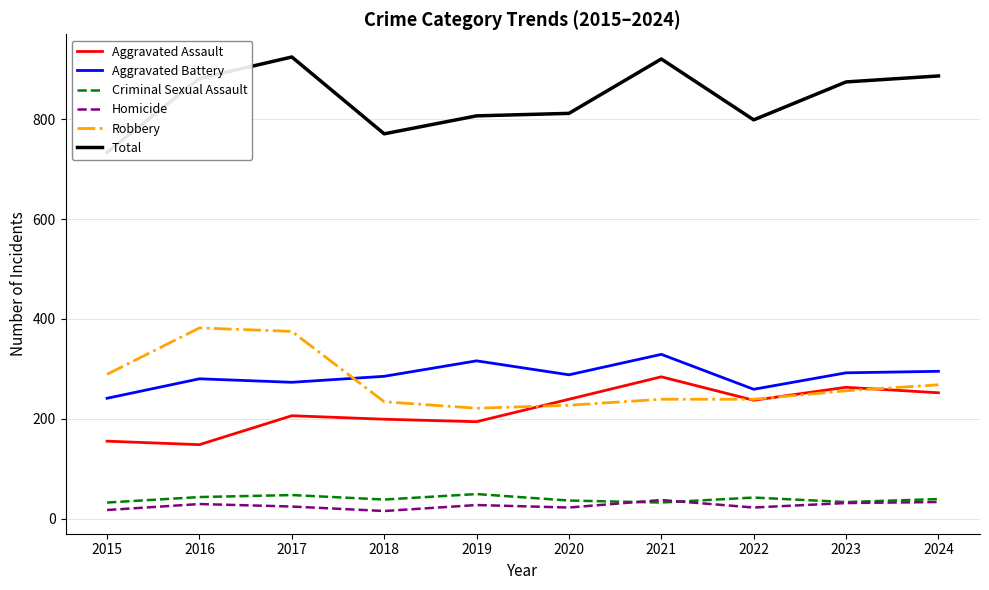

In Robbery, how many points are higher than both neighbors (excluding endpoints)?

1